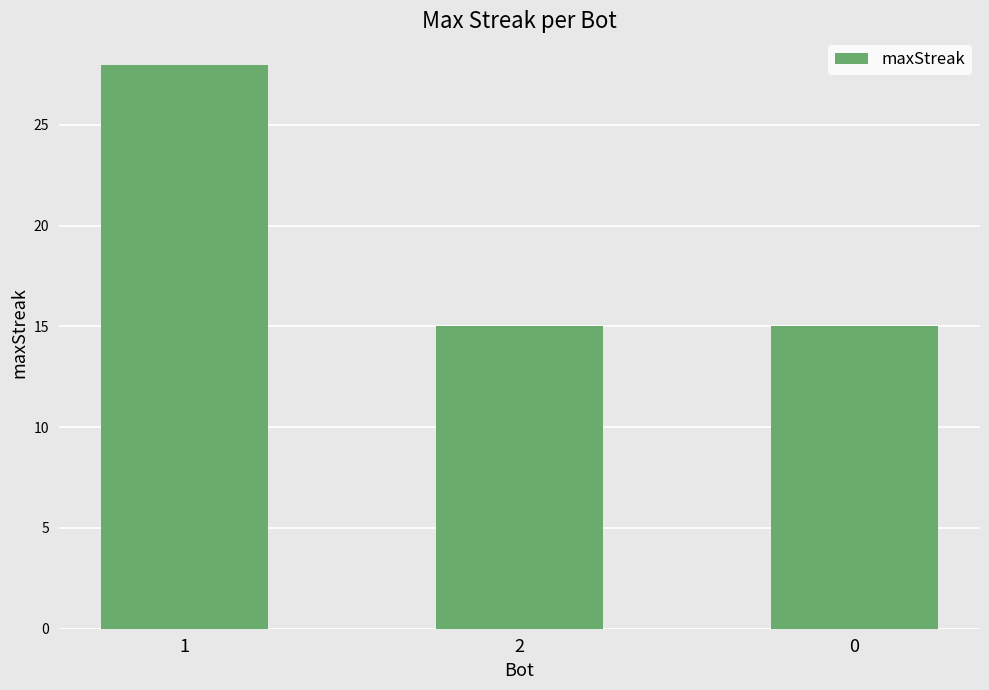

What is the ratio of the value at 0 to the value at 2?

1.0